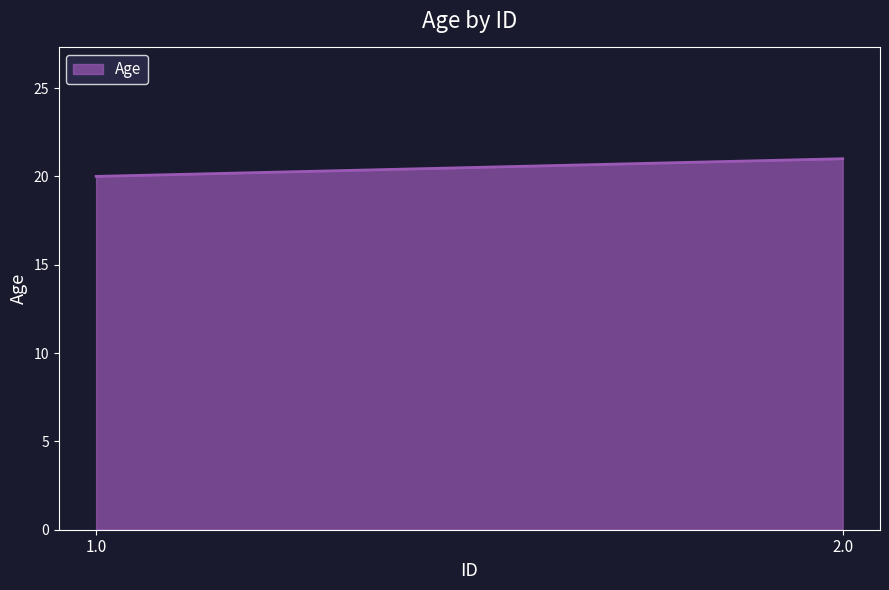

Approximately how many times larger is the value at 2.0 compared to 1.0?

1.1